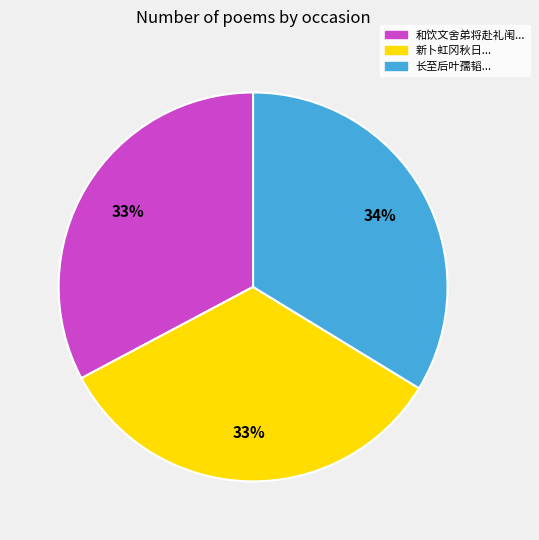

To the nearest percent, what is the difference between the largest and smallest slice percentages?

1%